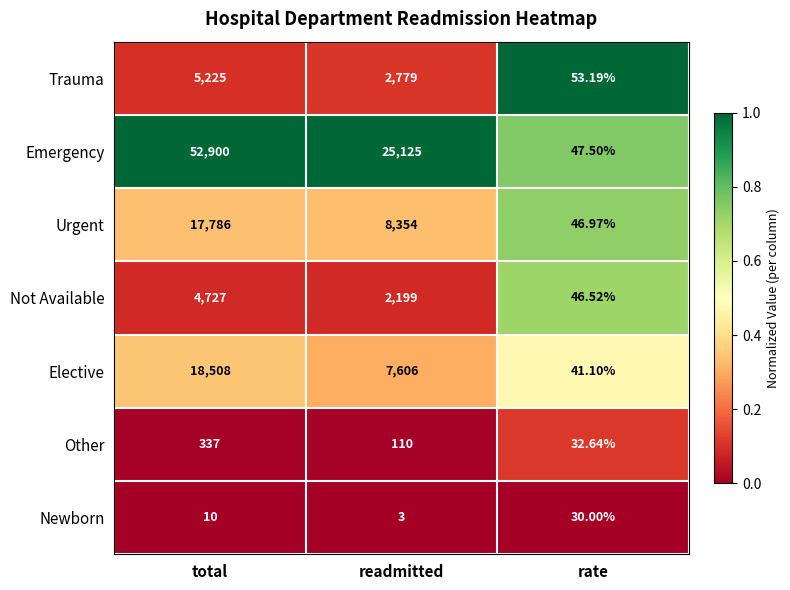

Which series changed the most between total and readmitted?

Emergency